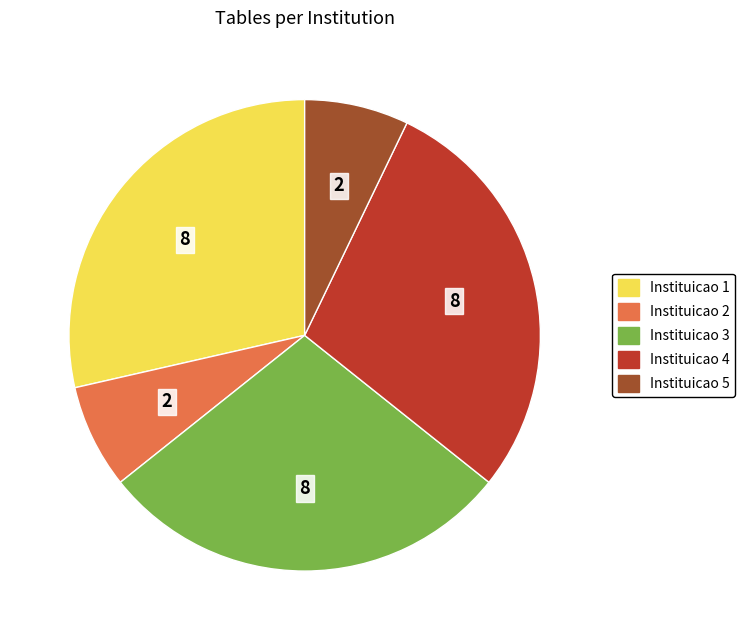

Is there a majority slice in this chart?

No